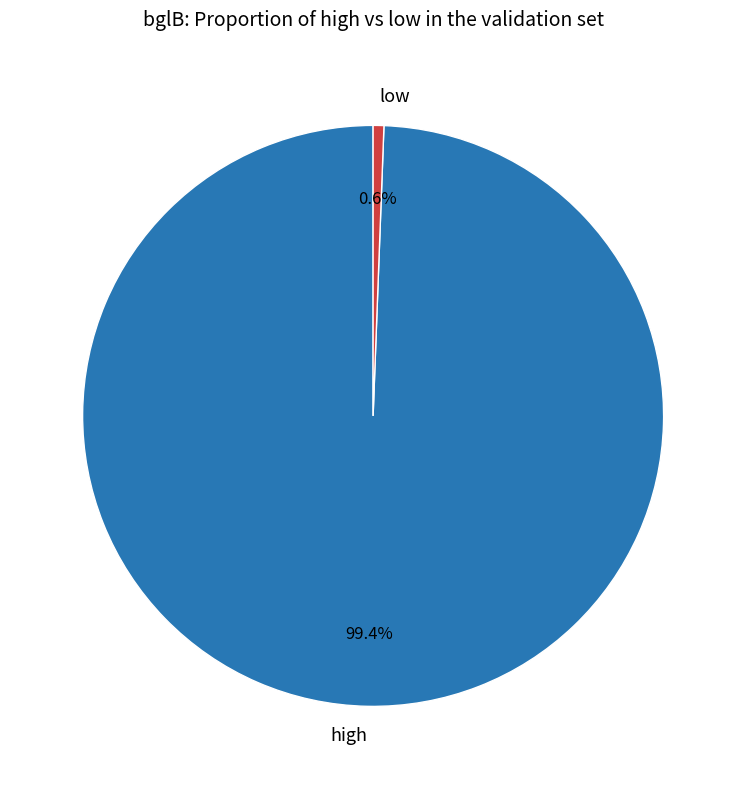

Which slice is the smallest?

low